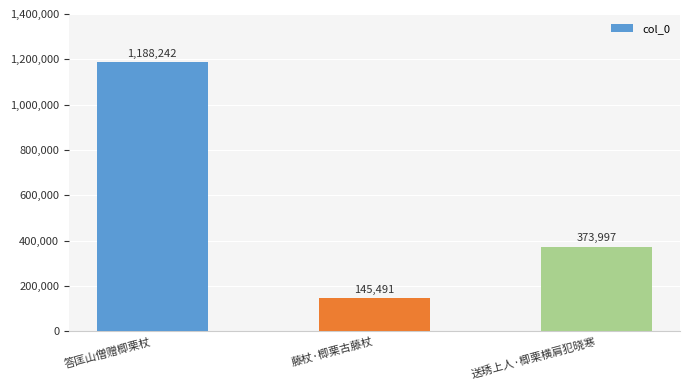

Rank the categories by value from highest to lowest.

答匡山僧赠楖栗杖, 送琇上人·楖栗横肩犯晓寒, 藤杖·楖栗古藤杖